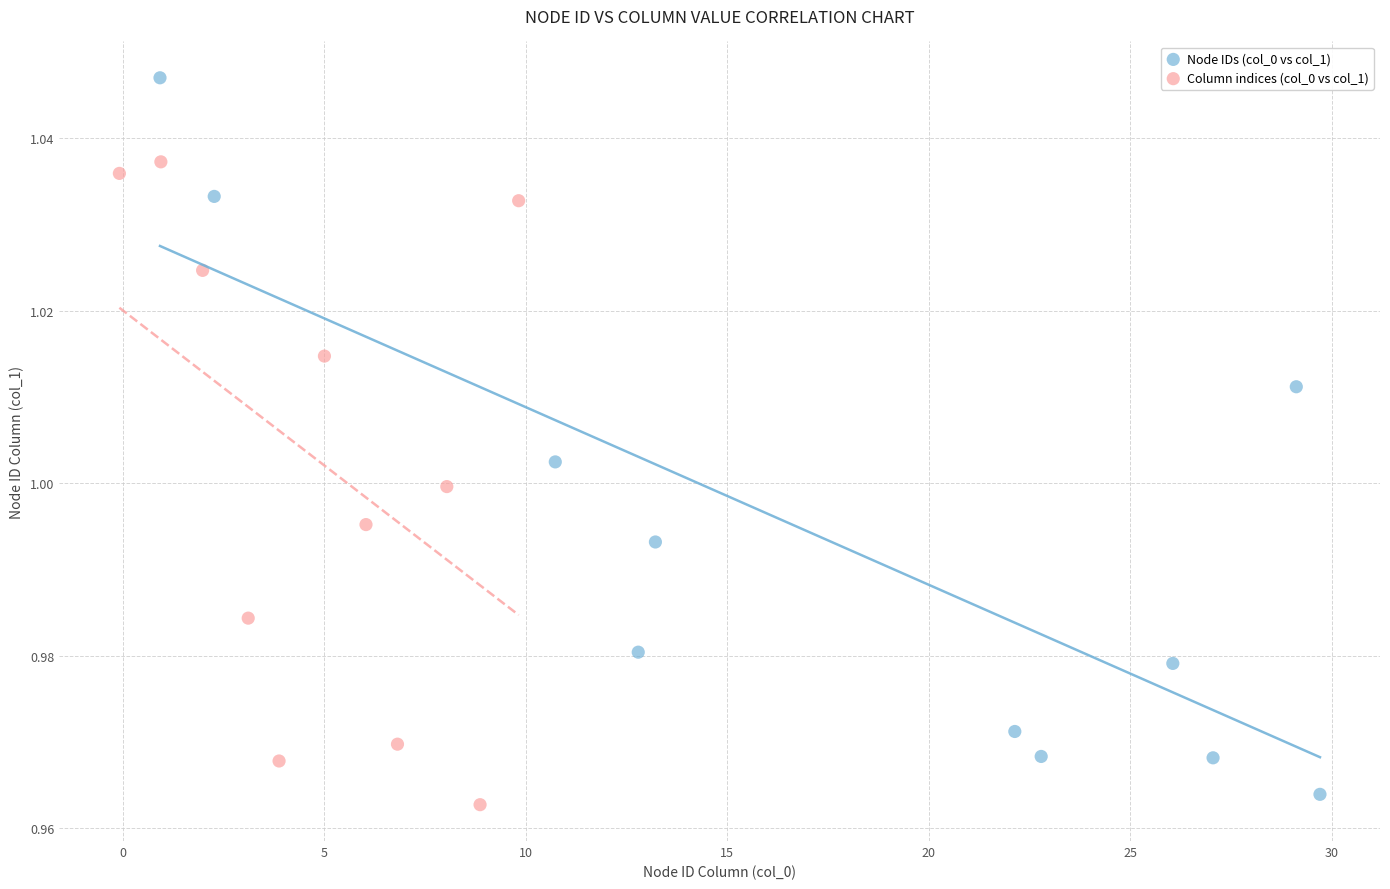

Which series contains the lowest Y value?

Column indices (col_0 vs col_1)